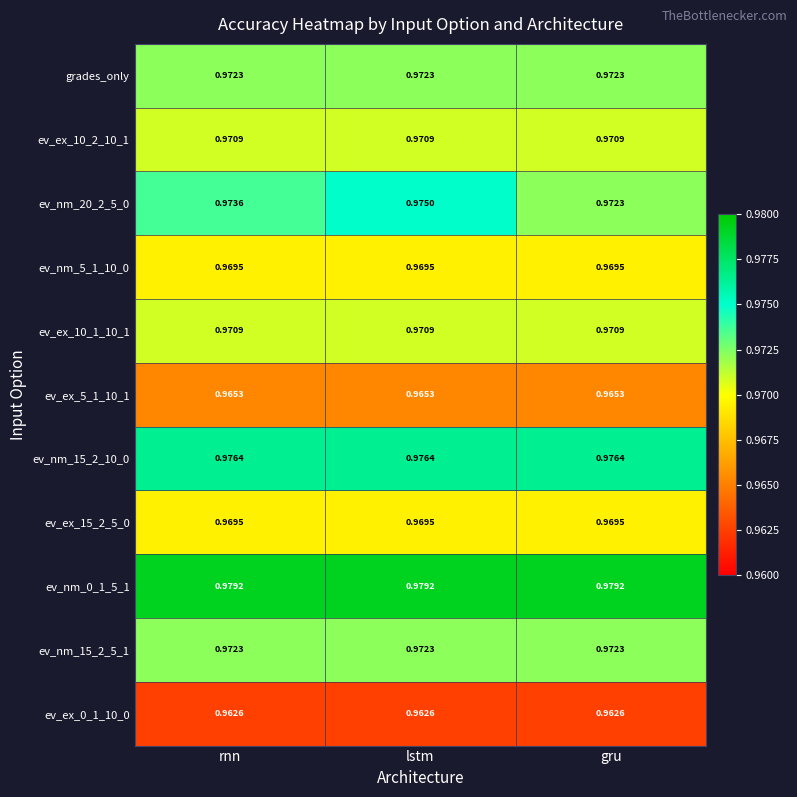

Is the value of ev_nm_0_1_5_1 at rnn greater than the value of ev_ex_10_2_10_1 at rnn?

Yes